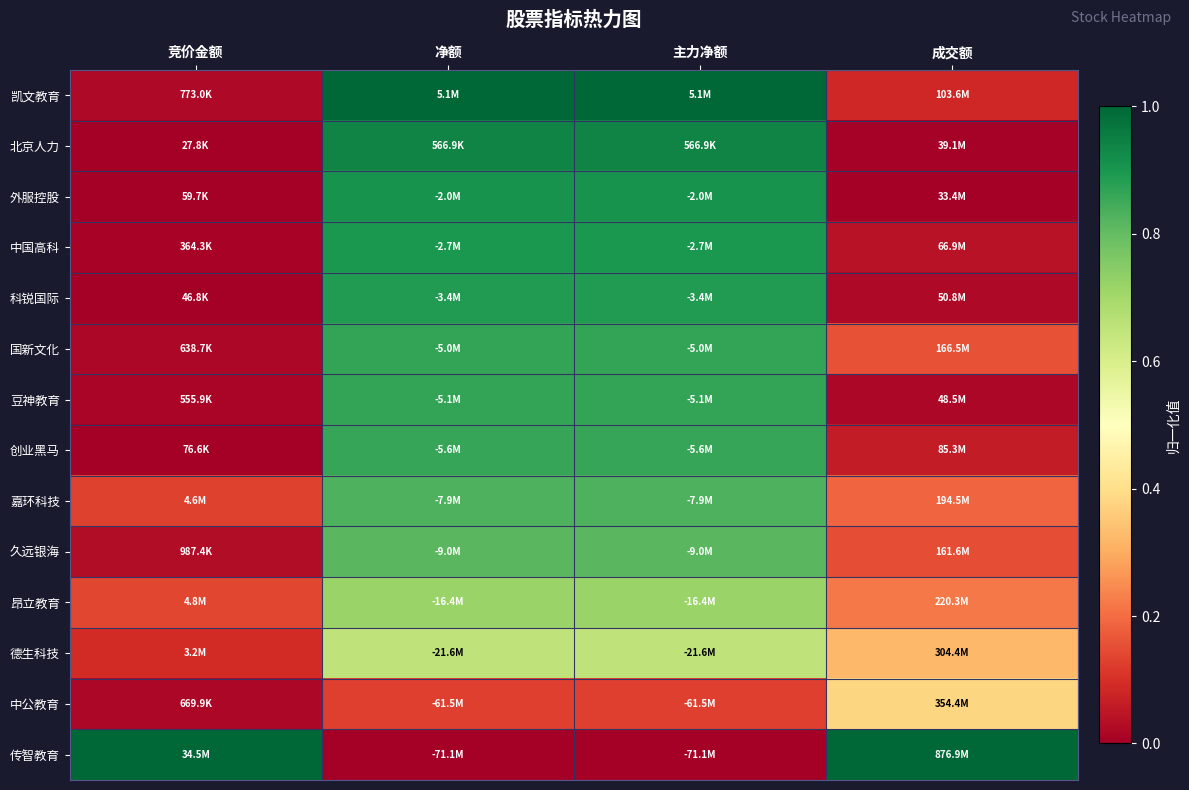

Reading right to left, list all the values displayed in this chart.

凯文教育: 成交额=0.1	主力净额=1.0	净额=1.0	竞价金额=0.0
北京人力: 成交额=0.0	主力净额=0.9	净额=0.9	竞价金额=0.0
外服控股: 成交额=0.0	主力净额=0.9	净额=0.9	竞价金额=0.0
中国高科: 成交额=0.0	主力净额=0.9	净额=0.9	竞价金额=0.0
科锐国际: 成交额=0.0	主力净额=0.9	净额=0.9	竞价金额=0.0
国新文化: 成交额=0.2	主力净额=0.9	净额=0.9	竞价金额=0.0
豆神教育: 成交额=0.0	主力净额=0.9	净额=0.9	竞价金额=0.0
创业黑马: 成交额=0.1	主力净额=0.9	净额=0.9	竞价金额=0.0
嘉环科技: 成交额=0.2	主力净额=0.8	净额=0.8	竞价金额=0.1
久远银海: 成交额=0.2	主力净额=0.8	净额=0.8	竞价金额=0.0
昂立教育: 成交额=0.2	主力净额=0.7	净额=0.7	竞价金额=0.1
德生科技: 成交额=0.3	主力净额=0.6	净额=0.6	竞价金额=0.1
中公教育: 成交额=0.4	主力净额=0.1	净额=0.1	竞价金额=0.0
传智教育: 成交额=1.0	主力净额=0.0	净额=0.0	竞价金额=1.0